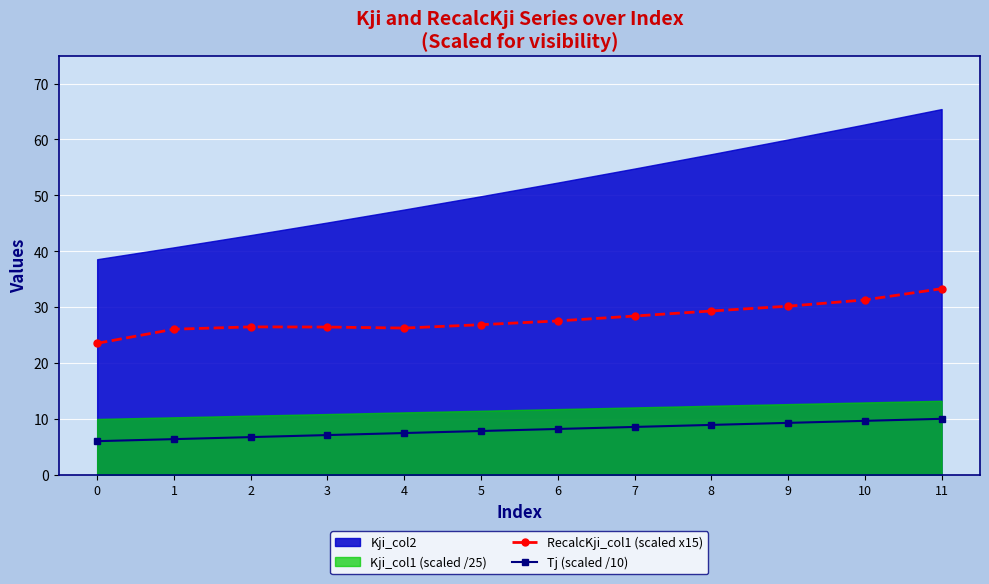

Which has a higher value, 1 or 7?

7